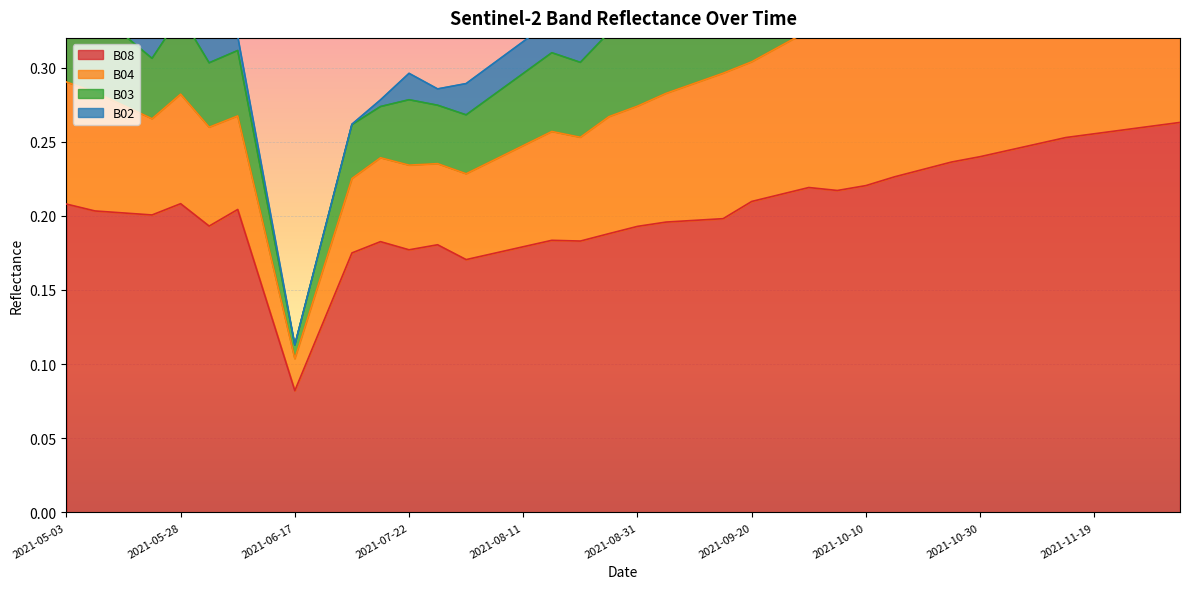

Count the B08 values in the range 0 to 1.

40